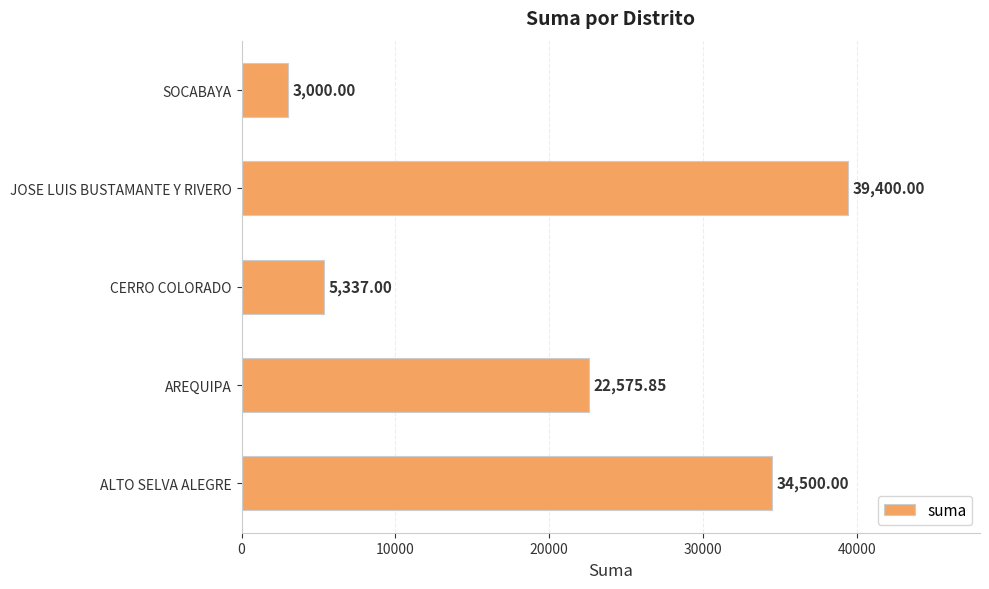

What is the smallest value displayed?

3000.0